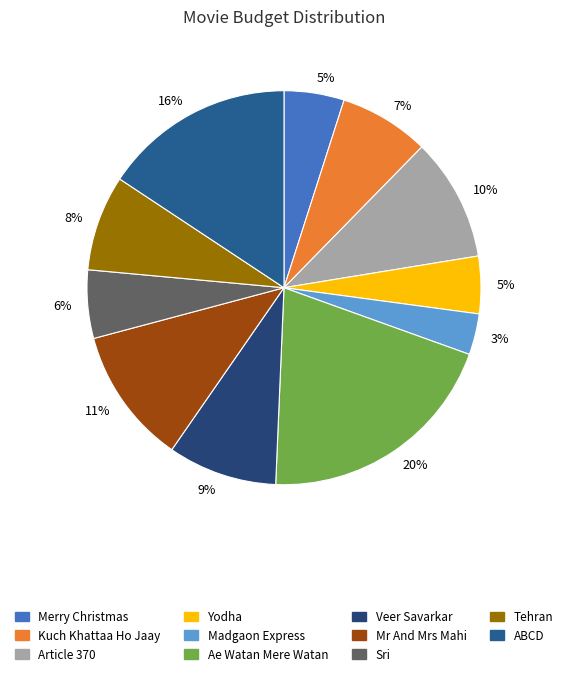

To the nearest percent, what percentage of the pie is Article 370?

10%